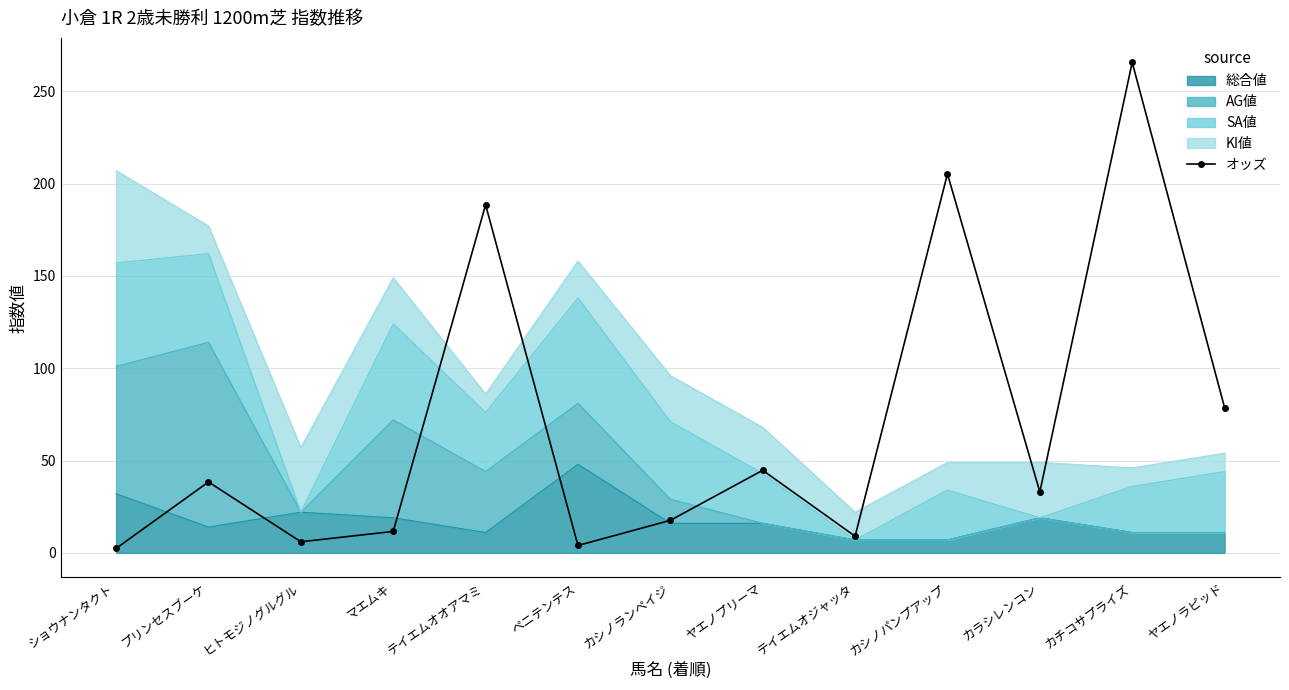

At which category does the data reach its first local peak?

プリンセスブーケ